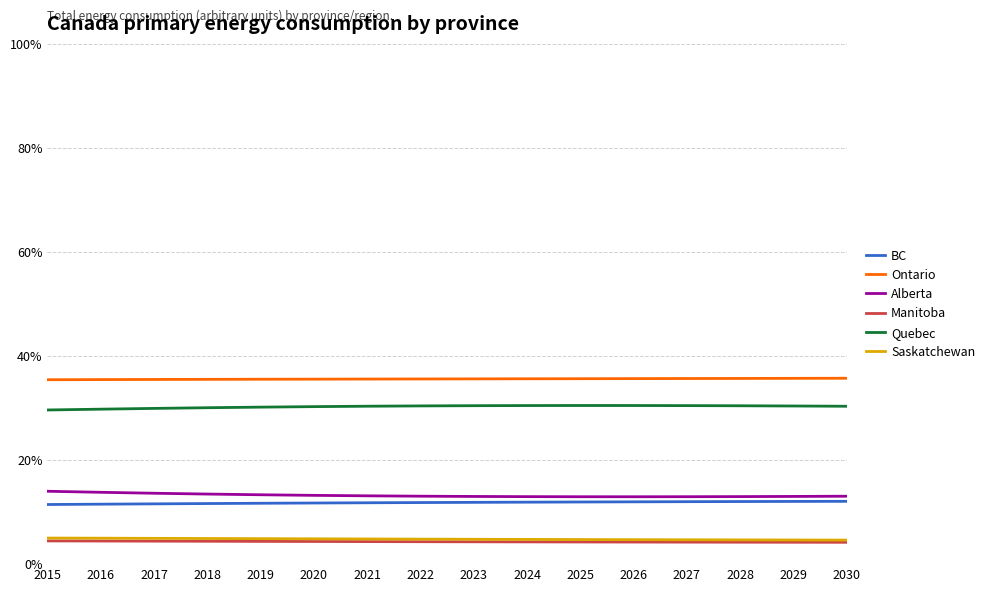

Count the number of categories in the chart.

16